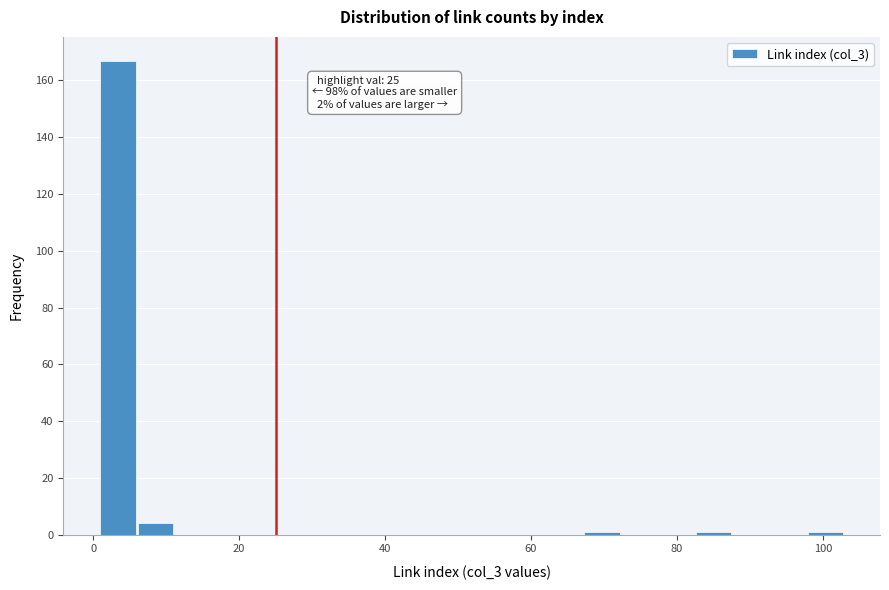

Around what value on the x-axis is the tallest bar? Give the approximate position of its centre, as read against the axis.

4